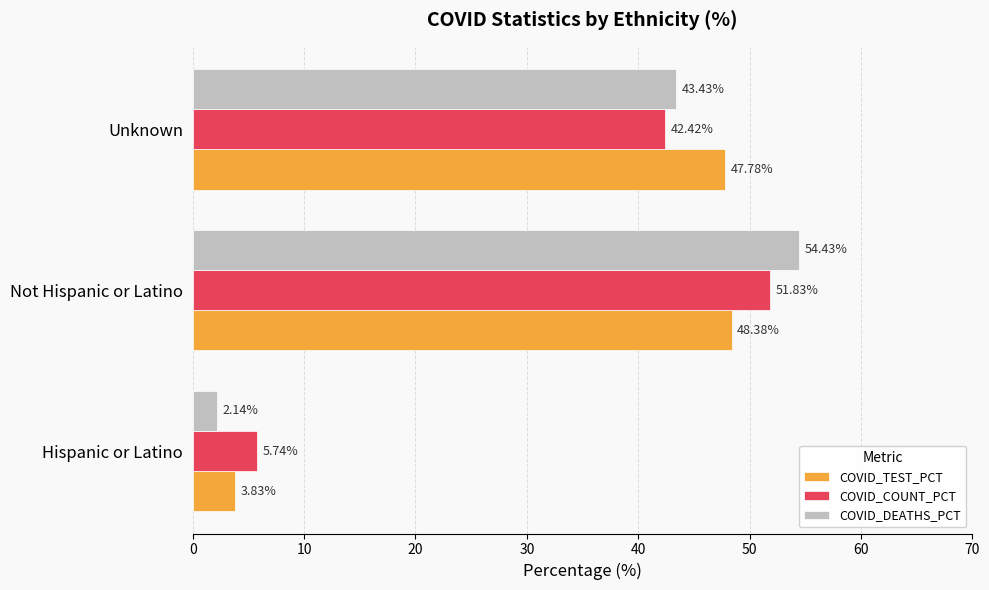

Count the number of categories in the chart.

3